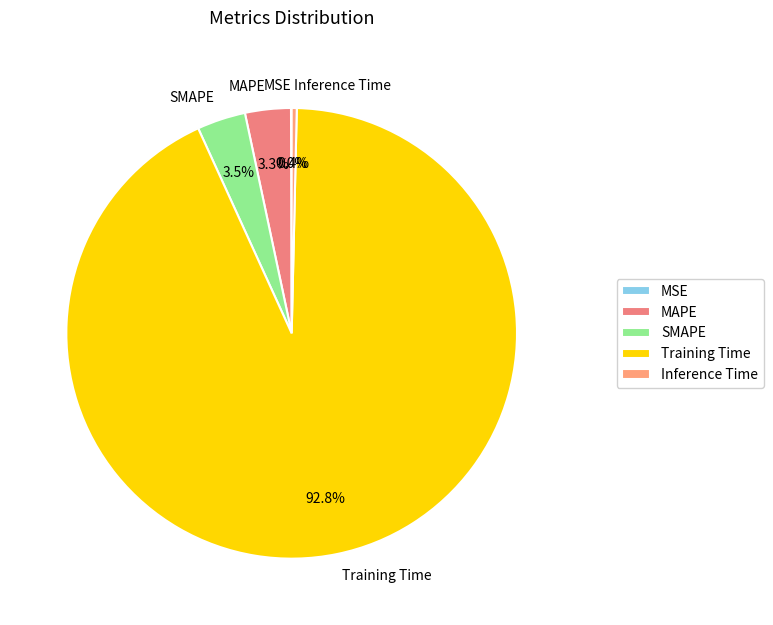

How much of the chart is everything except SMAPE?

96.5%